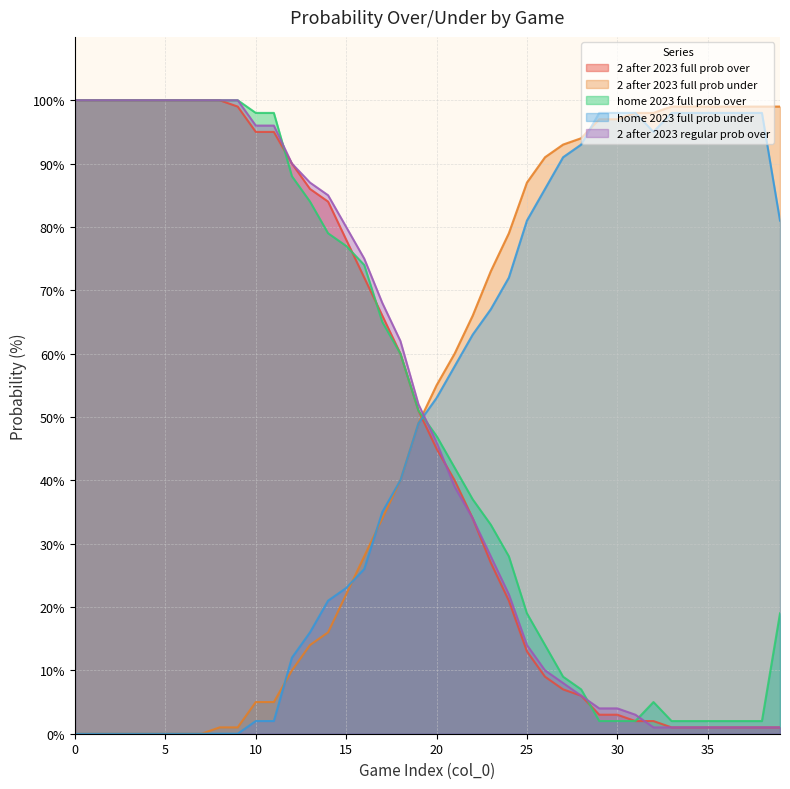

How many categories are shown in the chart?

40